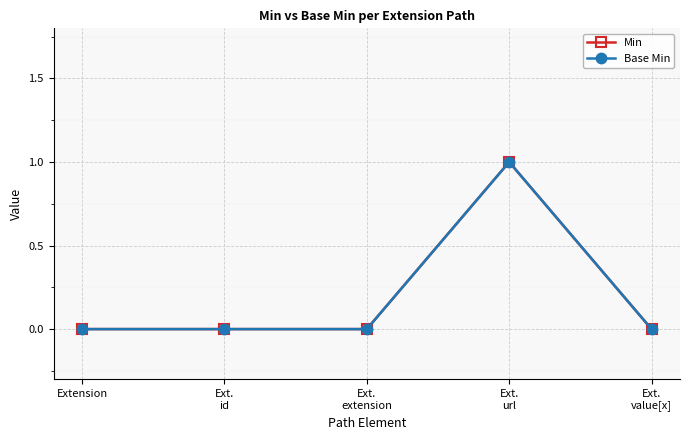

Reading left to right, what are all the values shown in this chart?

Min: Extension=0	Ext.
id=0	Ext.
extension=0	Ext.
url=1	Ext.
value[x]=0
Base Min: Extension=0	Ext.
id=0	Ext.
extension=0	Ext.
url=1	Ext.
value[x]=0